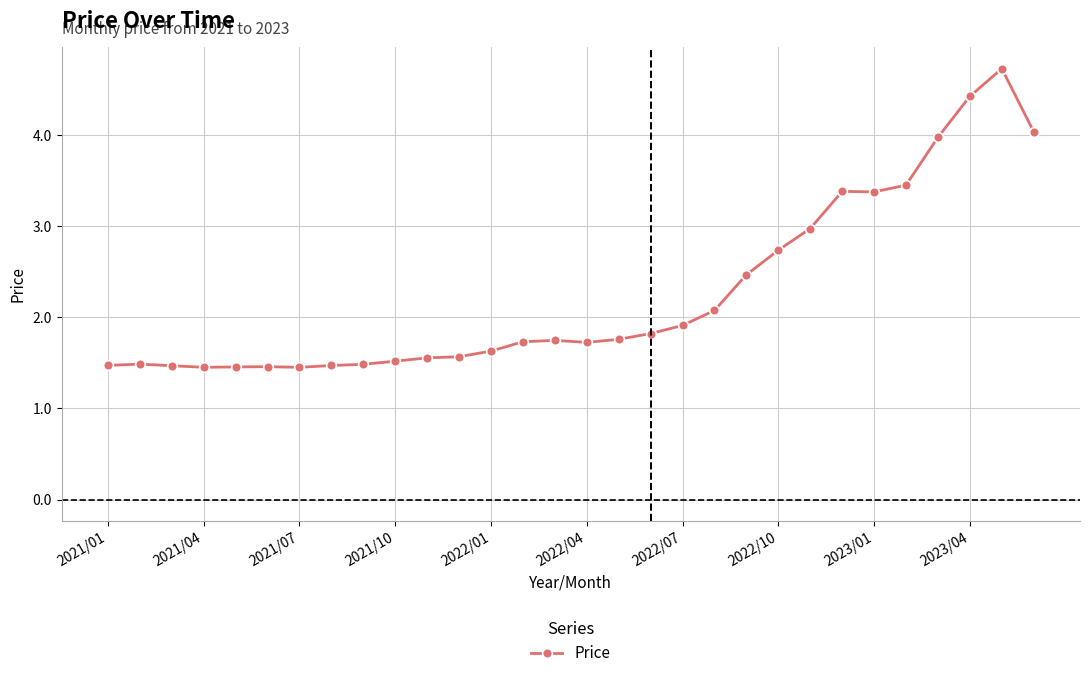

What is the greatest value displayed?

4.7